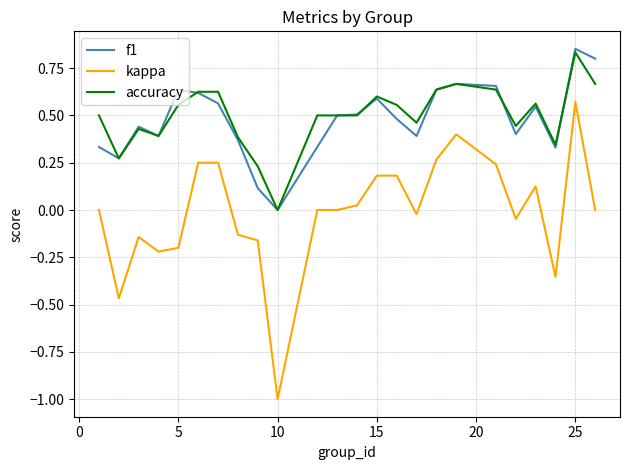

True or false: accuracy and kappa intersect in this chart.

False